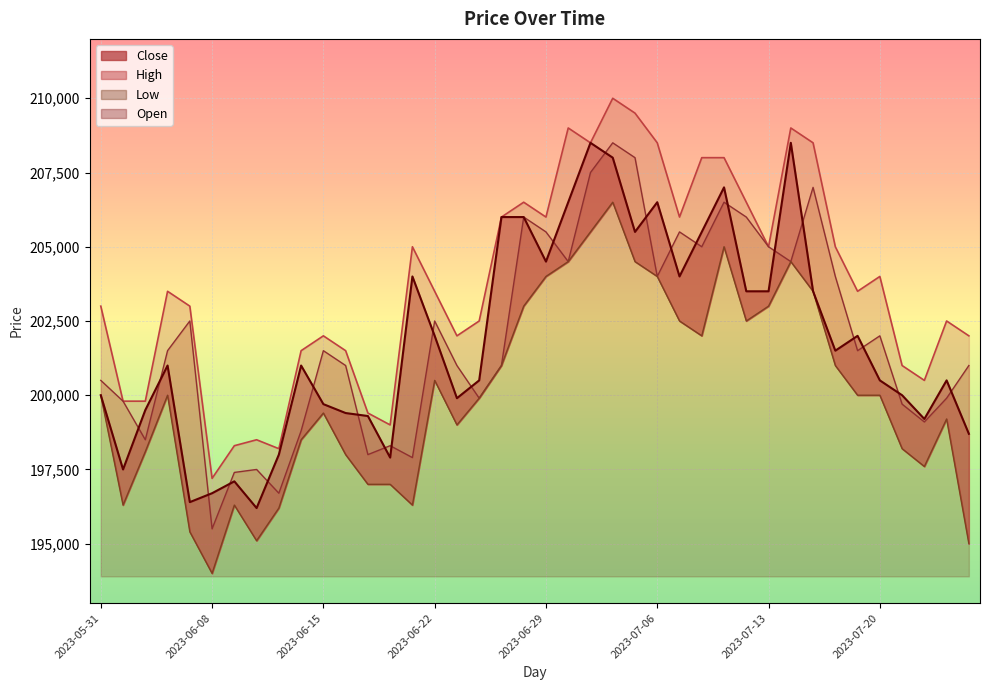

What value does the High series have at 2023-07-20?

204000